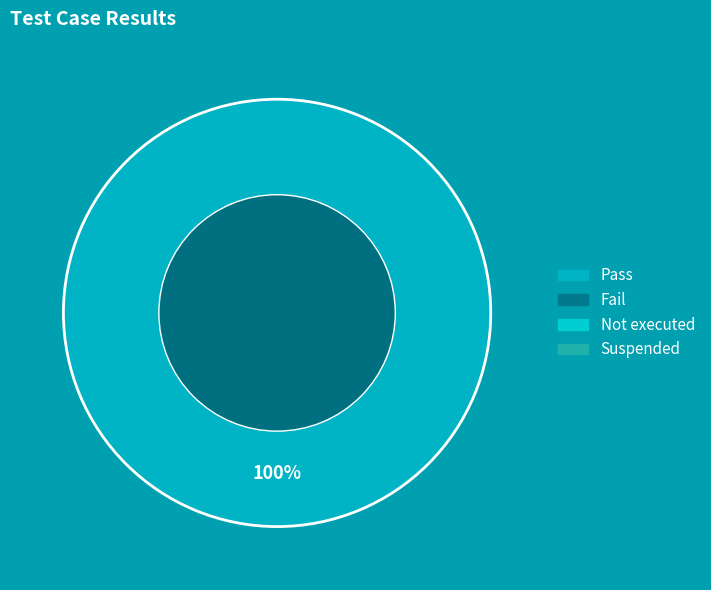

How many segments does this pie chart have?

1